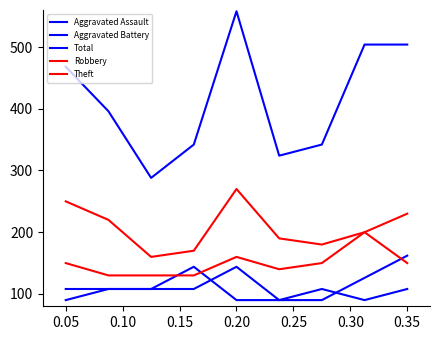

How many lines are shown in the chart?

5